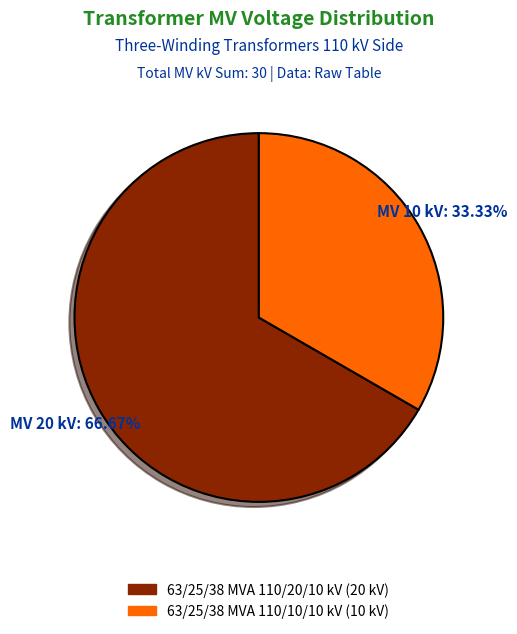

Is there any slice that represents more than half of the pie?

Yes